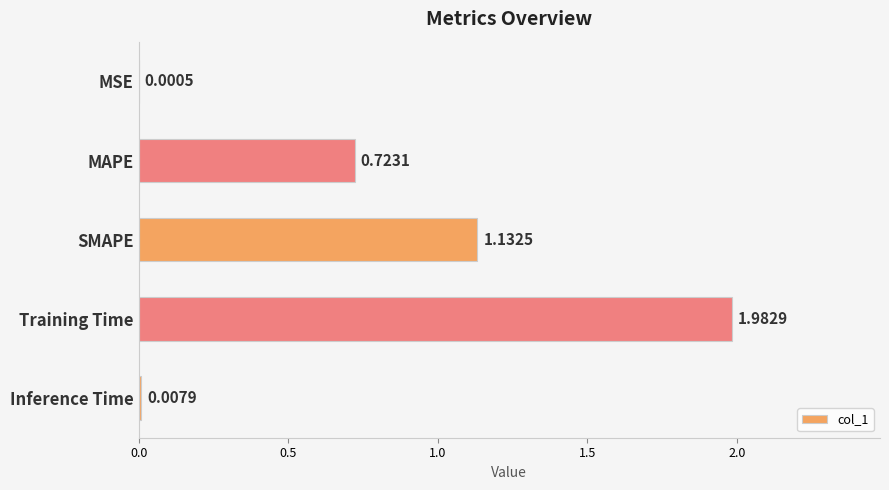

At which label is the value closest to 0?

MSE